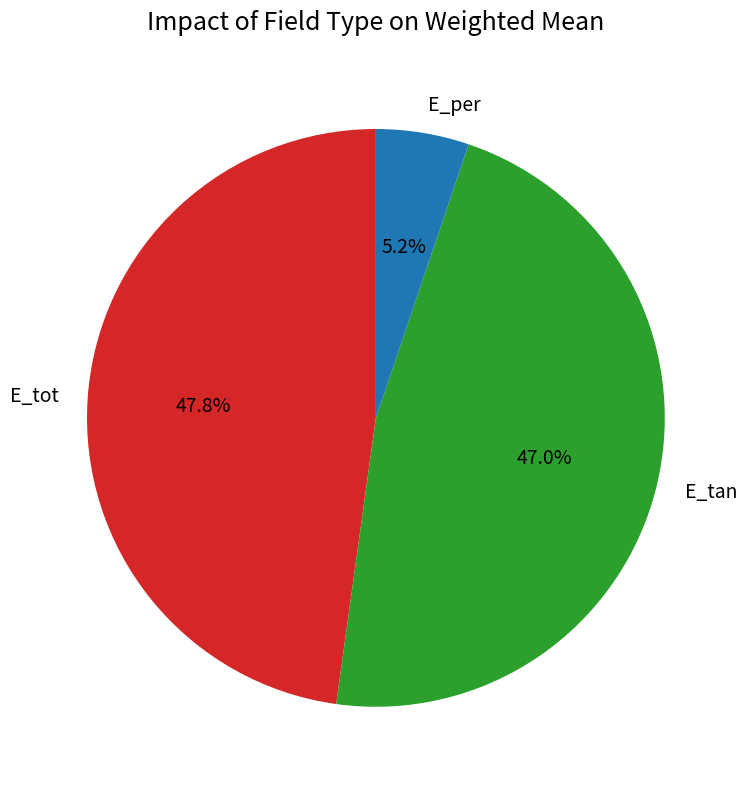

What percentage is the E_tan slice, to the nearest percent?

47%